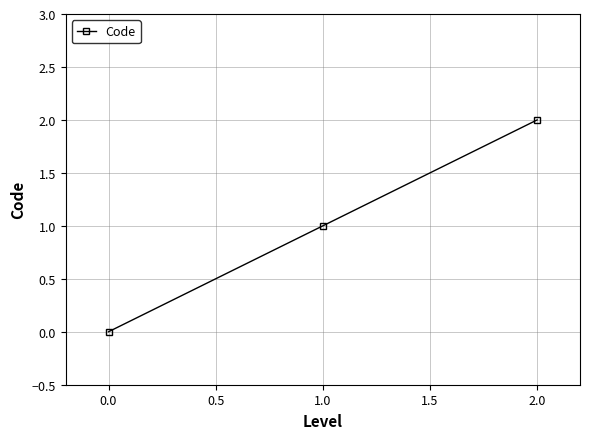

Between 1.0 and 0.0, which is larger?

1.0